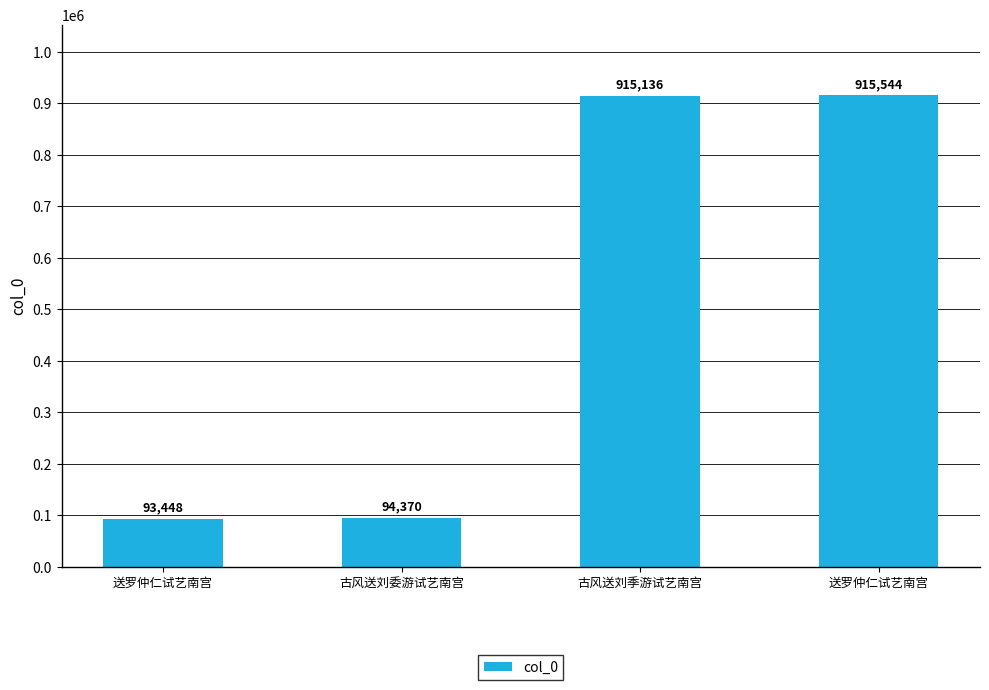

How many distinct data groups are displayed?

1